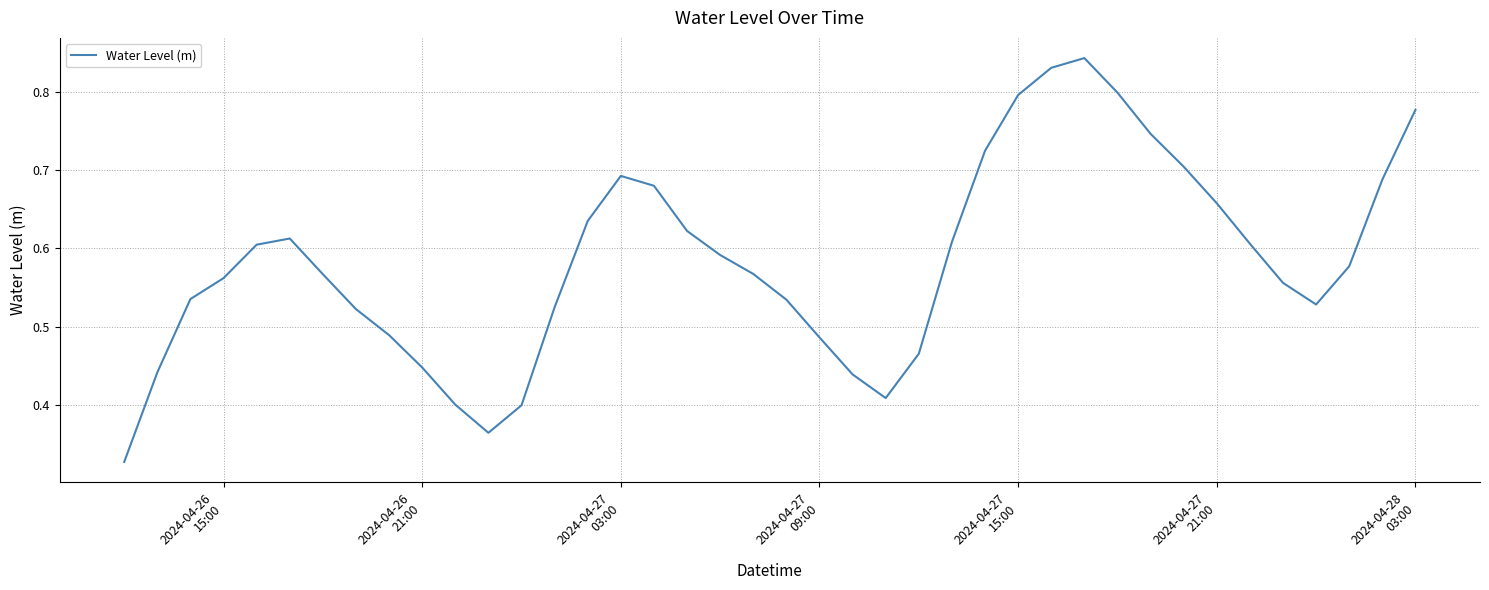

Is this an area chart (filled region under the line)?

No